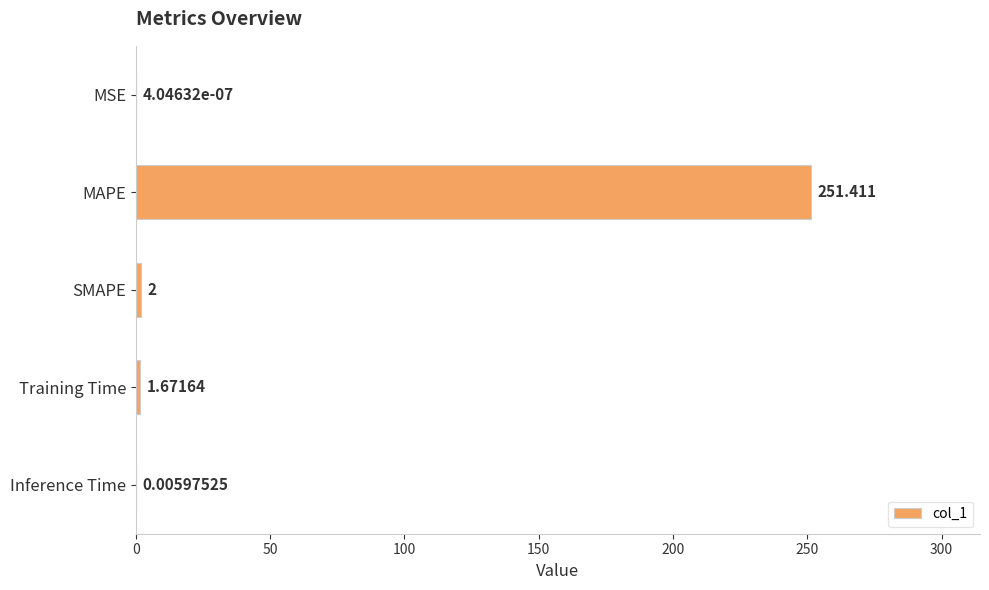

At which label is the value closest to 125?

SMAPE